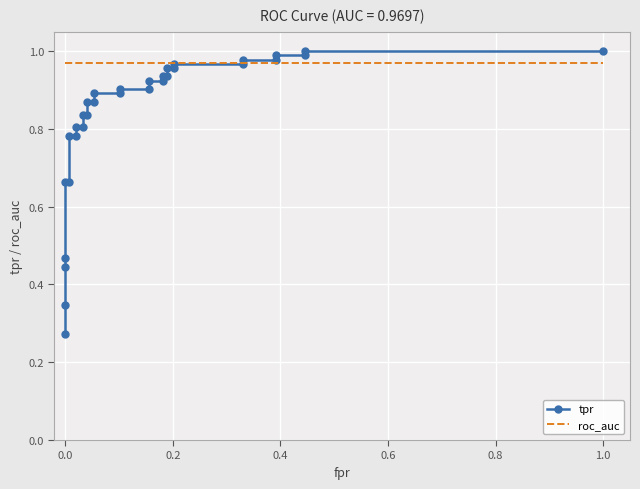

True or false: tpr has a value of 1.2 at 13.

False